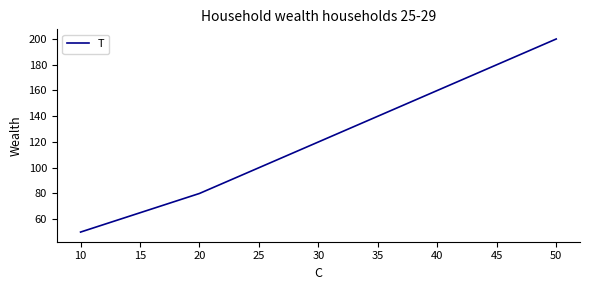

What is the maximum value shown in the chart?

200